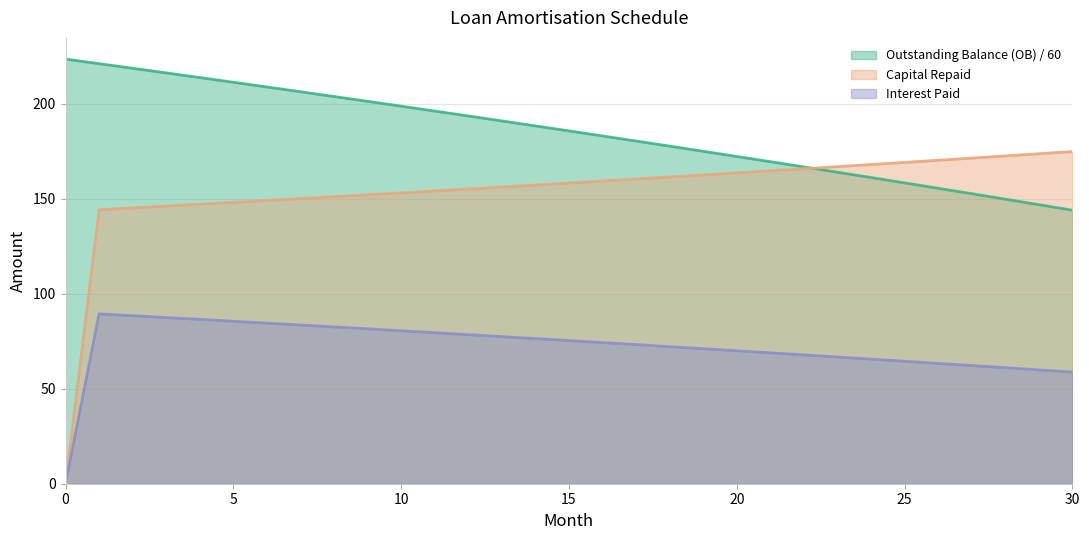

Does the chart display data point markers on the line(s)?

No